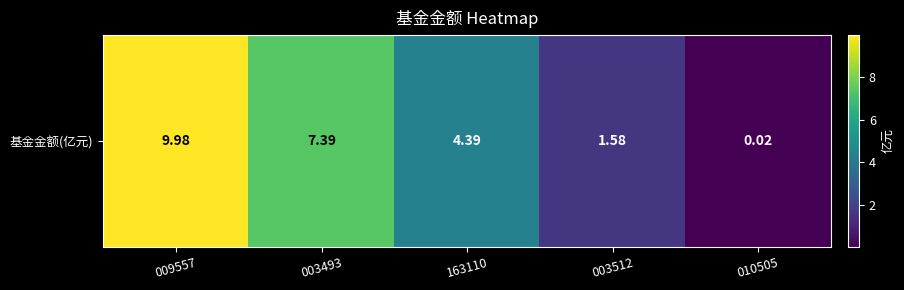

What is the difference between the values at 163110 and 009557?

5.6